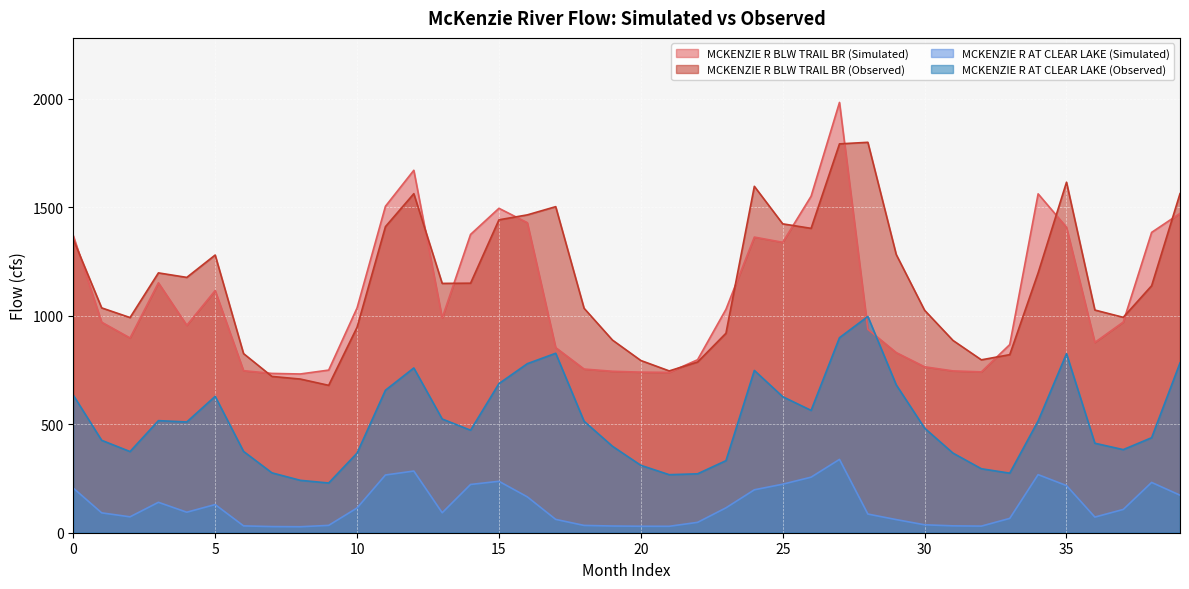

What is the average value of the MCKENZIE R BLW TRAIL BR (Simulated) series?

1083.8